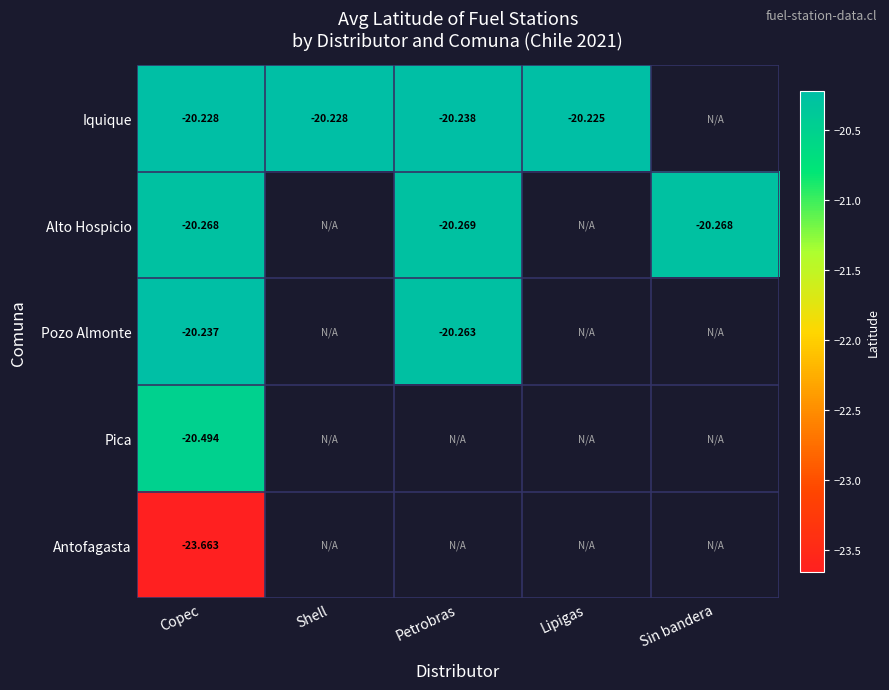

What is the approximate value of Pica at Copec?

-20.5